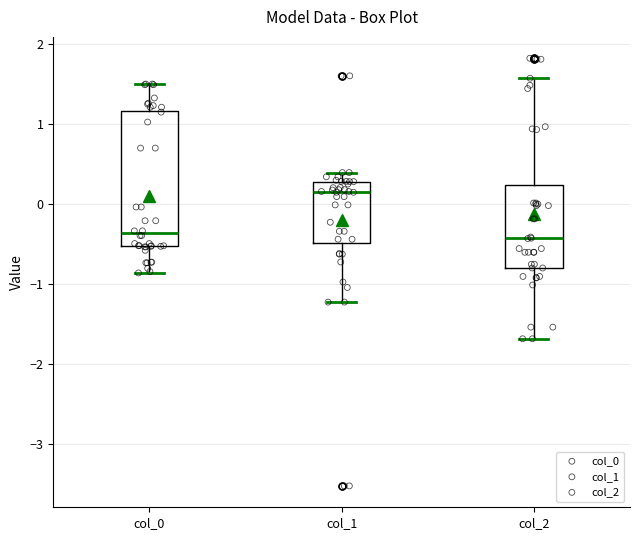

Where does the median line of the box for col_0 sit on the y-axis? The values are not printed on the chart, so give them approximately, as read against the axis.

-0.4